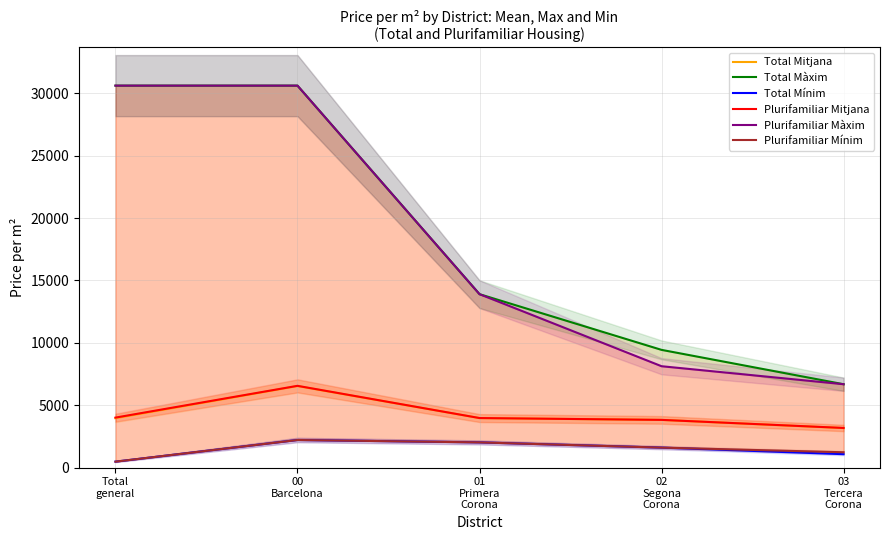

What is the sum of the Total Màxim values at 00
Barcelona and Total
general?

61224.5